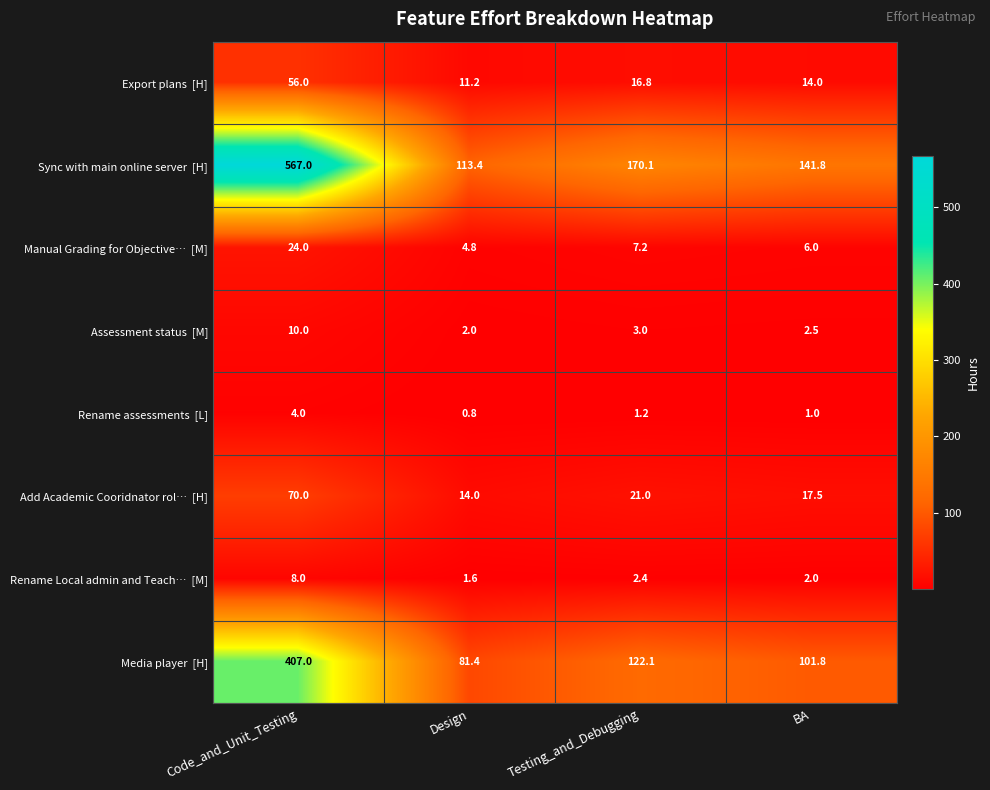

Count the number of categories in the chart.

4